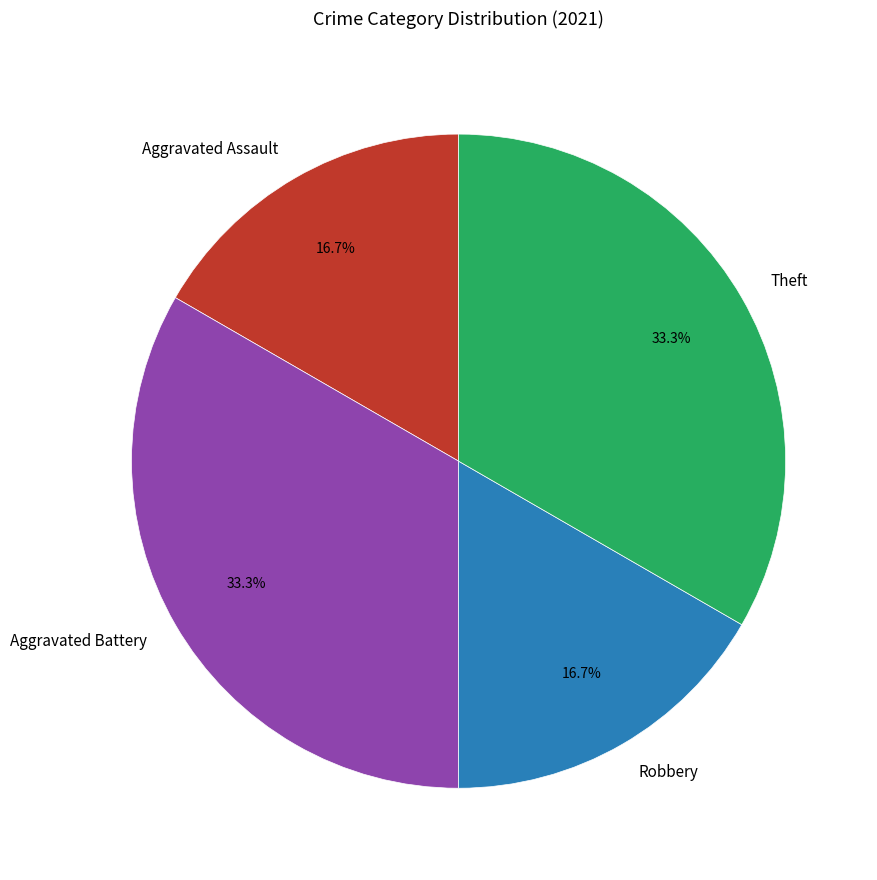

Which has a higher value, Robbery or Theft?

Theft